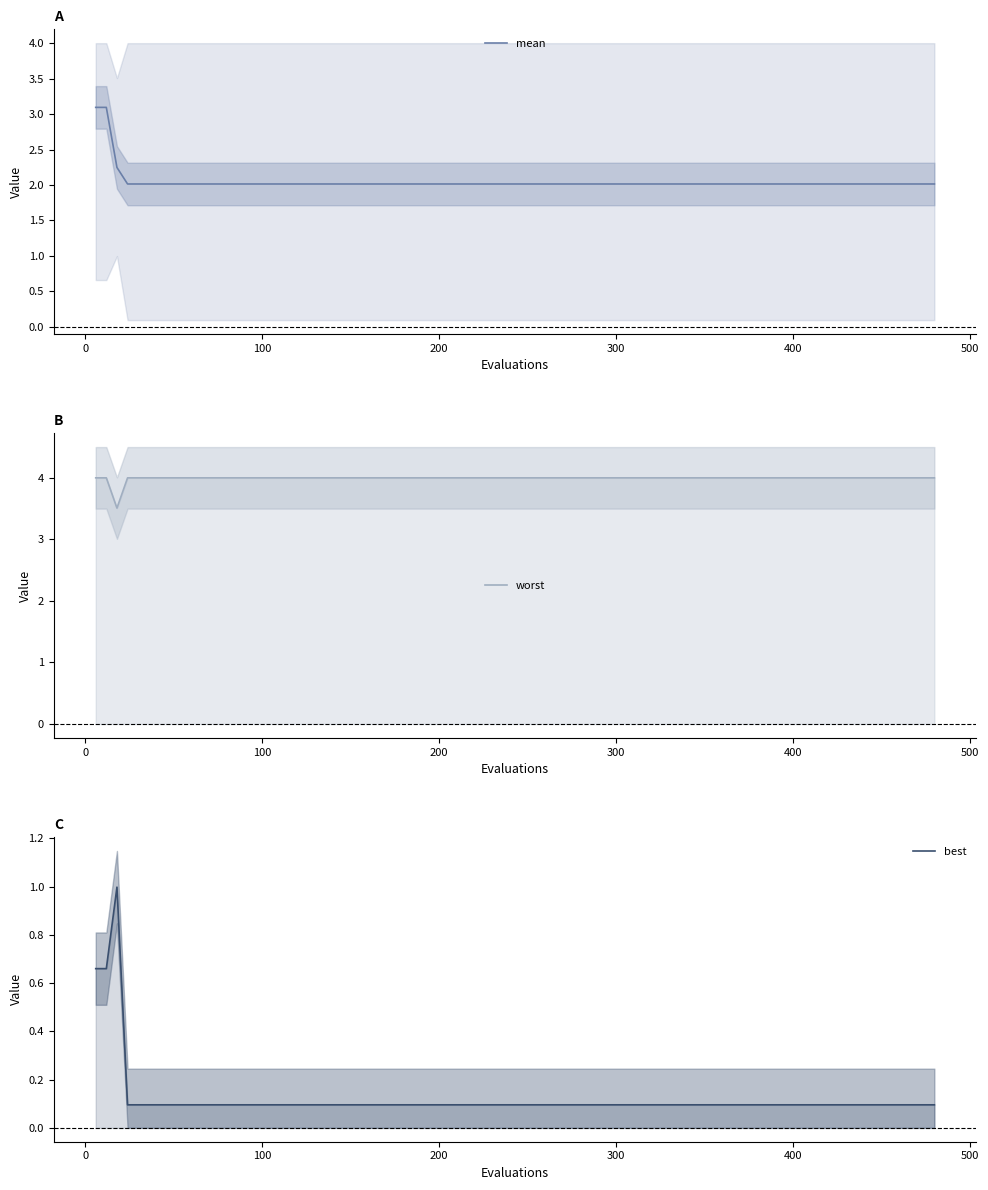

Which series has the largest total across all categories?

worst